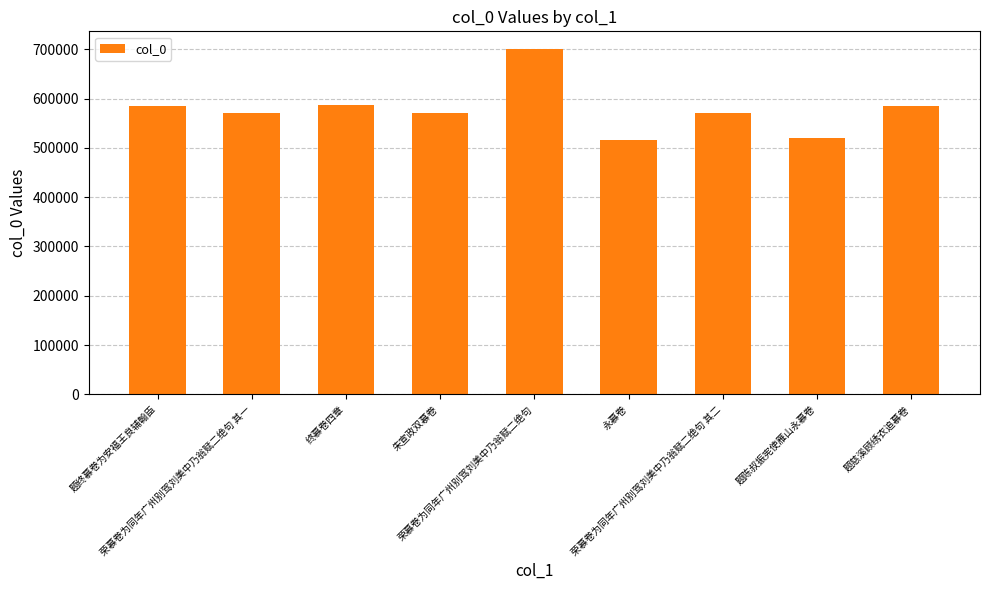

What is the difference between the values at 终慕卷四章 and 永慕卷?

71978